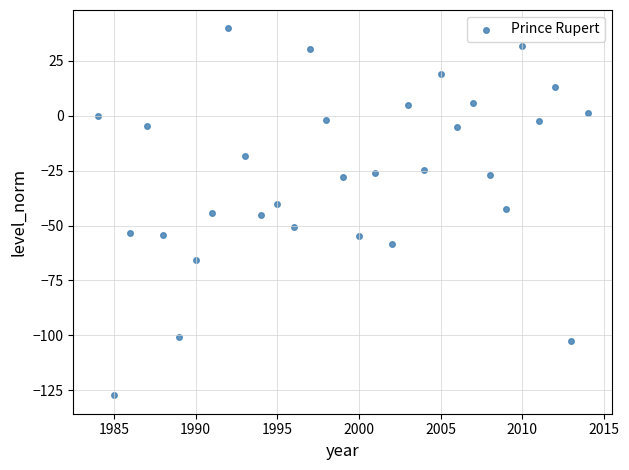

What is the range of Y values (max minus min)?

167.1